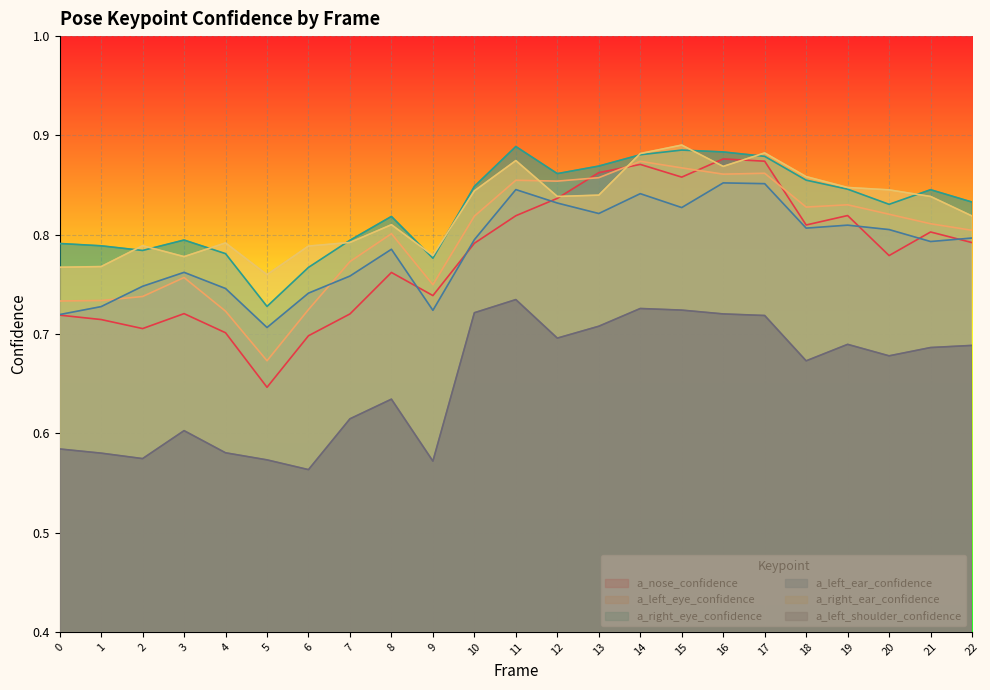

True or false: a_left_shoulder_confidence and a_right_ear_confidence intersect in this chart.

False